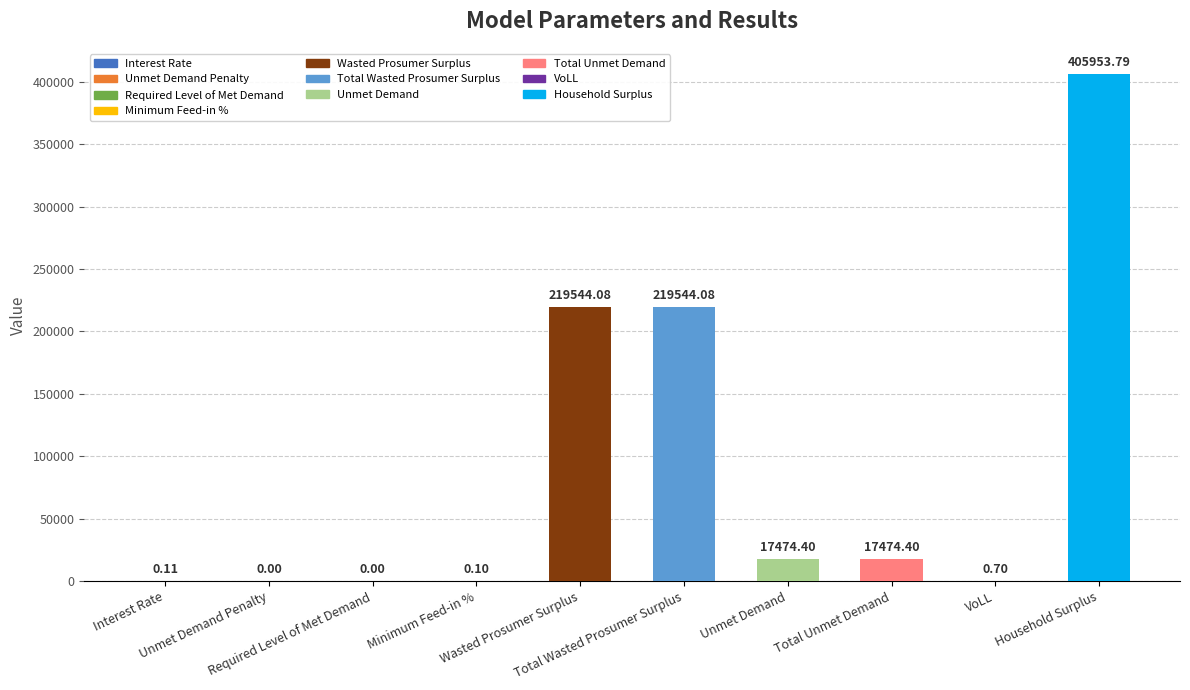

True or false: the data shows 17474.4 at Total Unmet Demand.

True